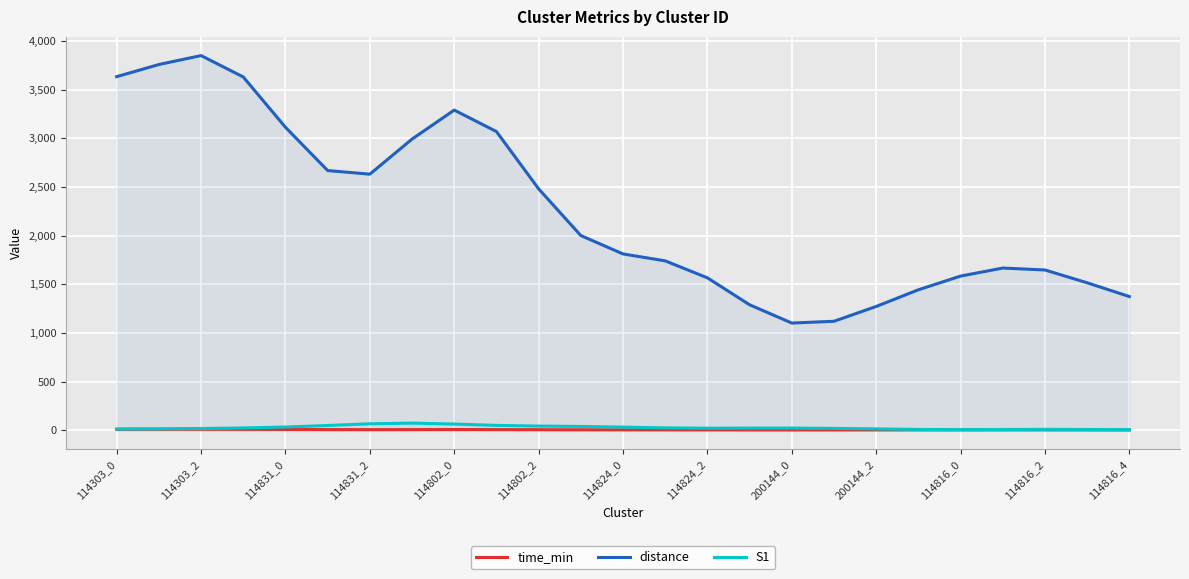

Which series has the largest total across all categories?

distance